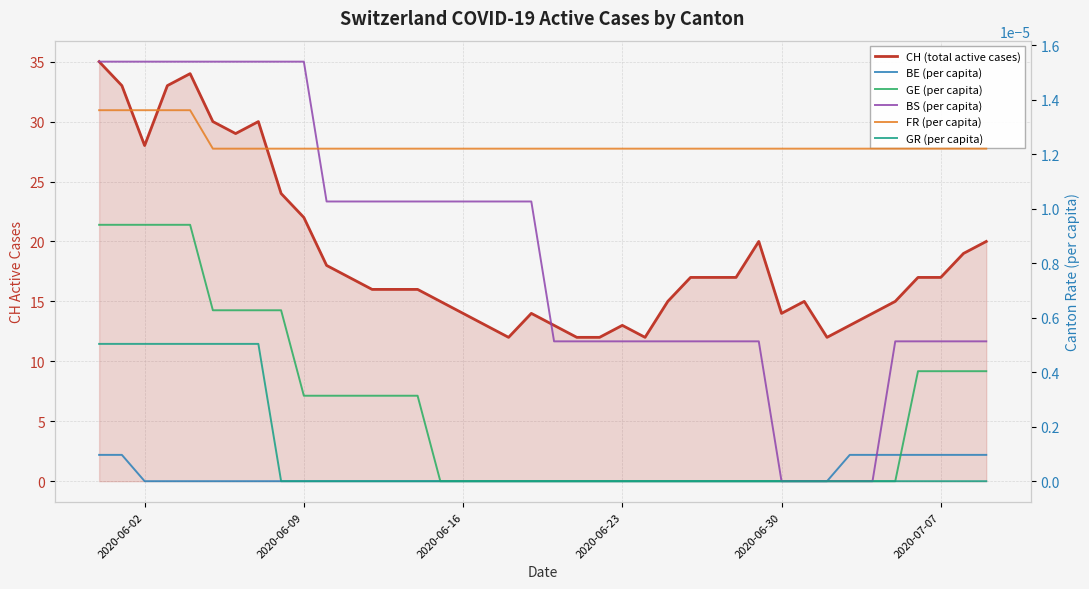

Between 2020-07-07 and 30, which series saw the biggest shift?

CH (total active cases)